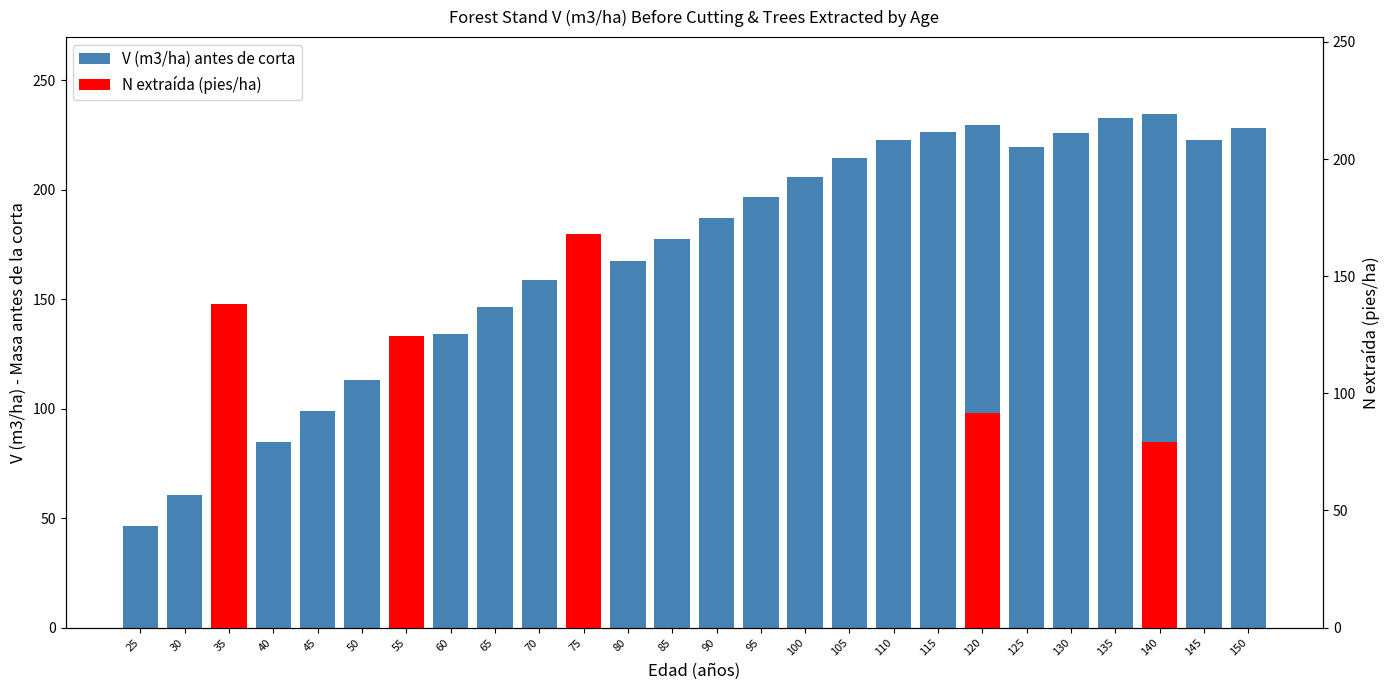

How many values are below 187?

13